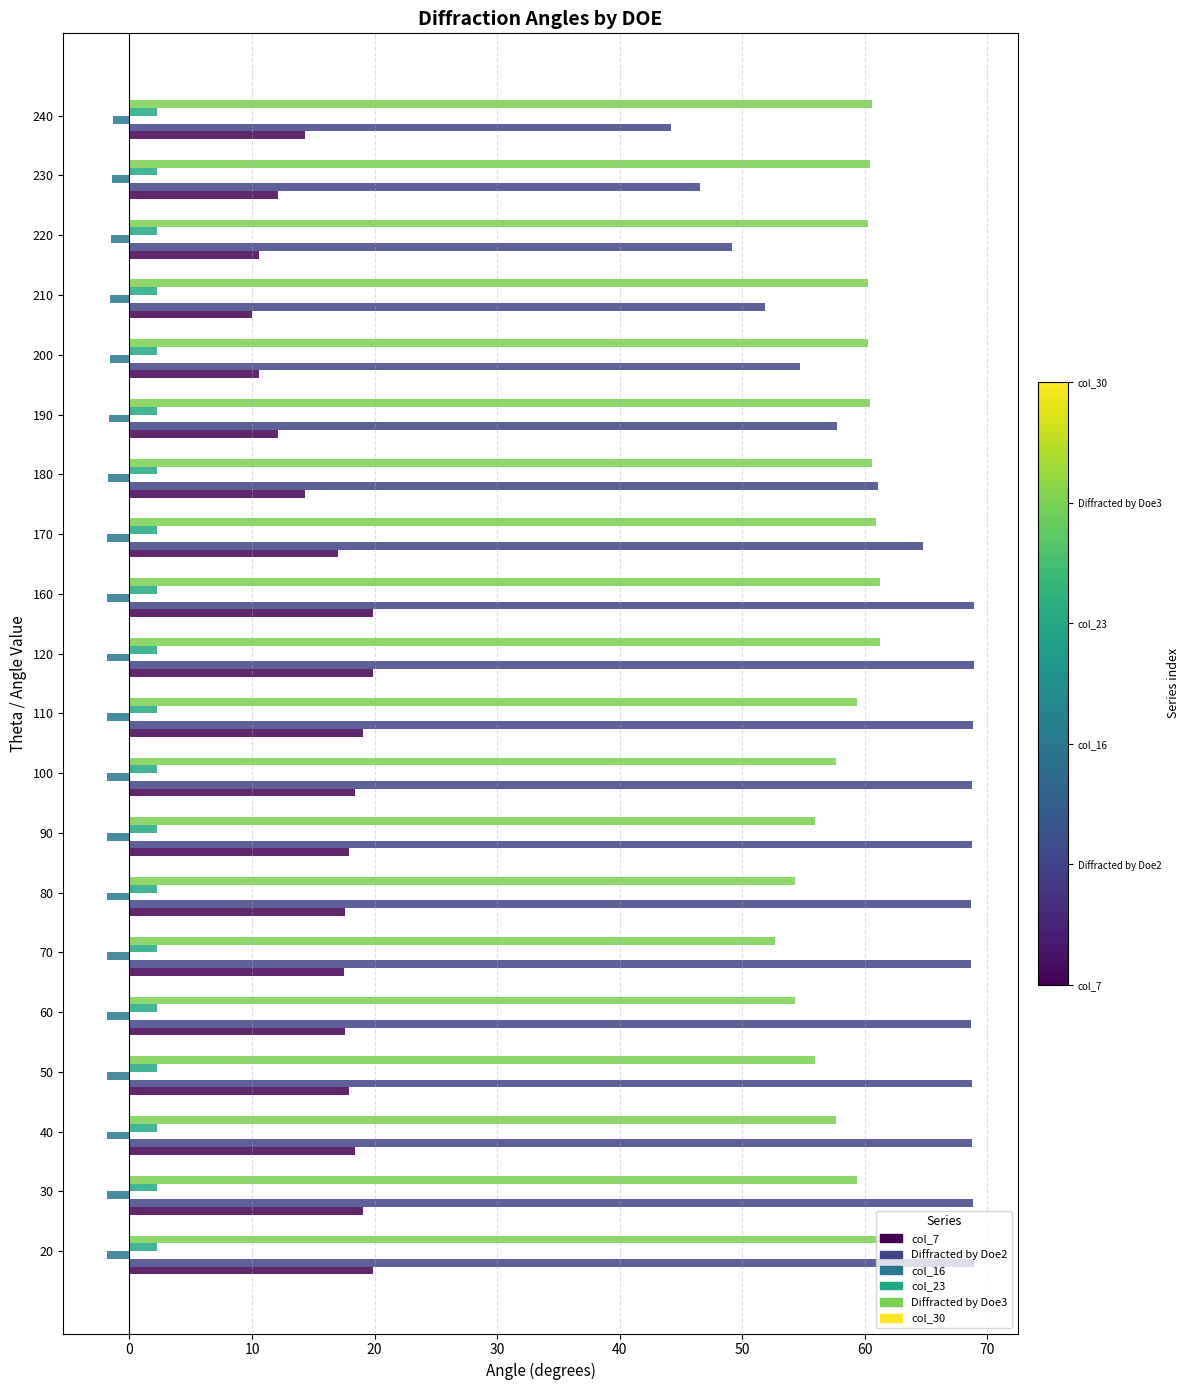

Which series has the widest spread of values?

Diffracted by Doe2